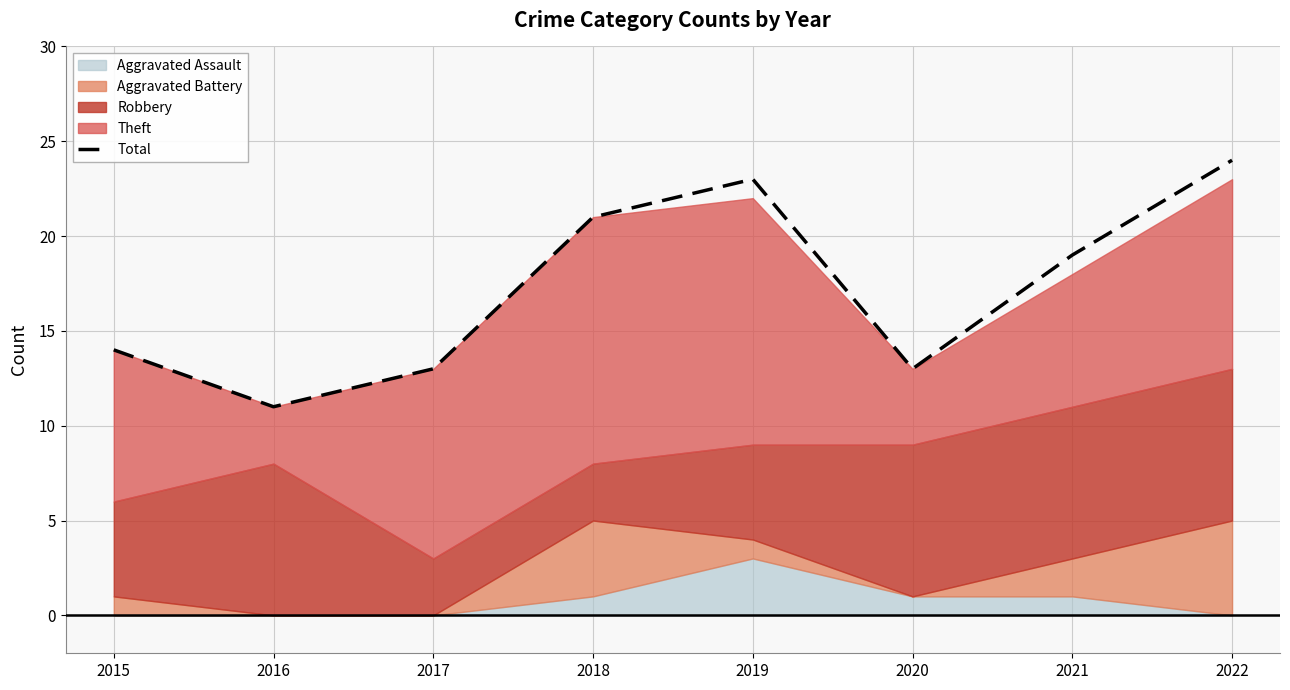

What is the difference between the maximum and minimum values?

13